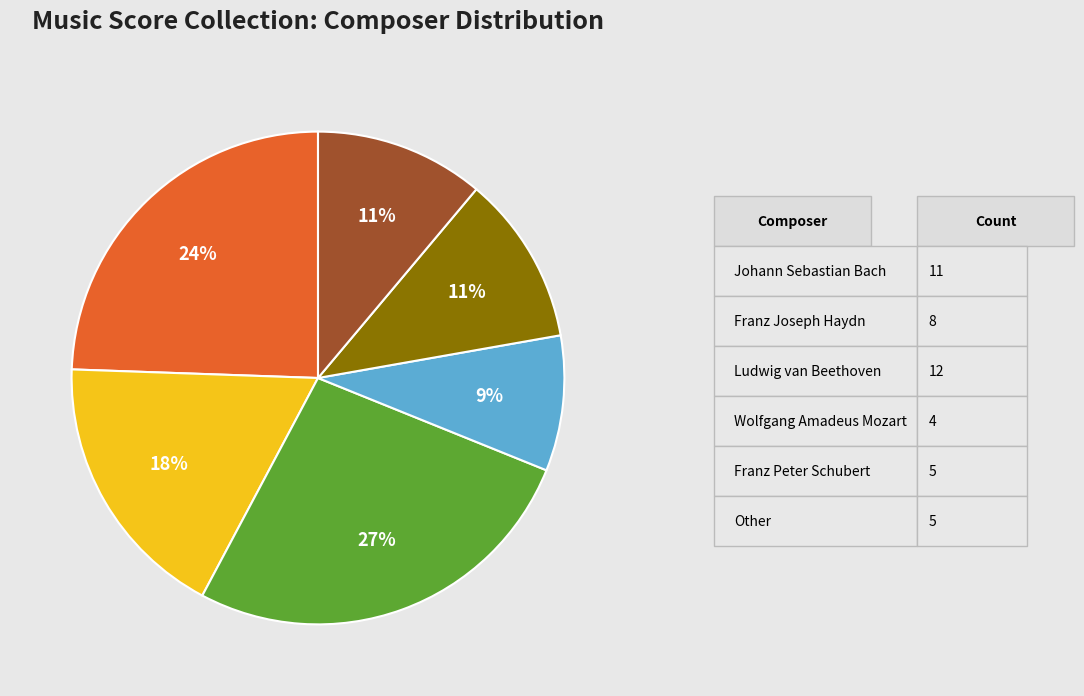

Is there any slice that represents more than half of the pie?

No